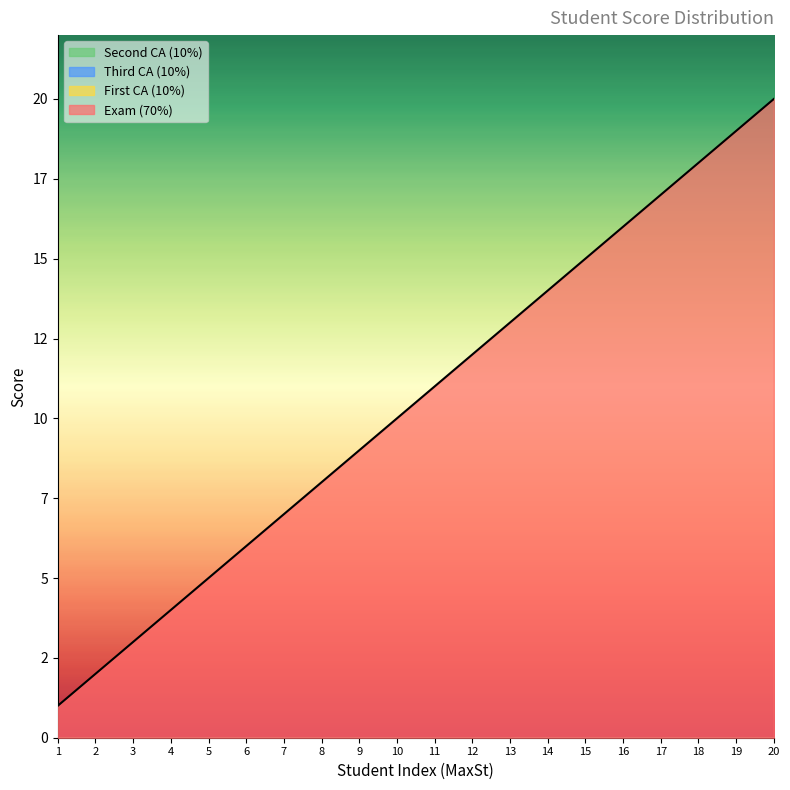

What is the spread (max minus min) of values at 20?

20